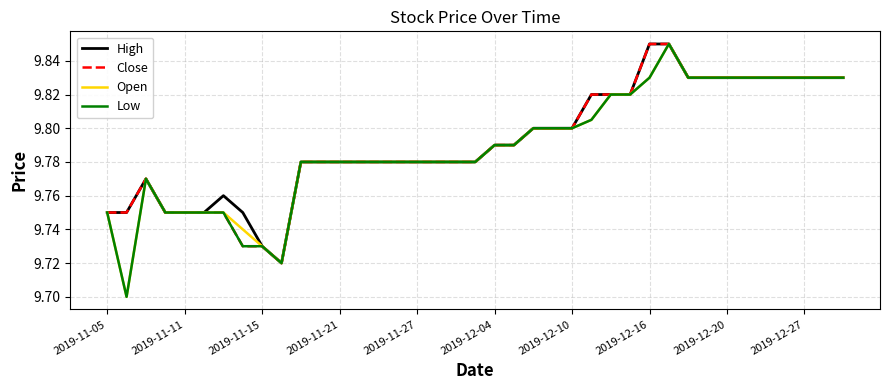

Rank the series by their maximum value, from highest to lowest.

High, Close, Open, Low